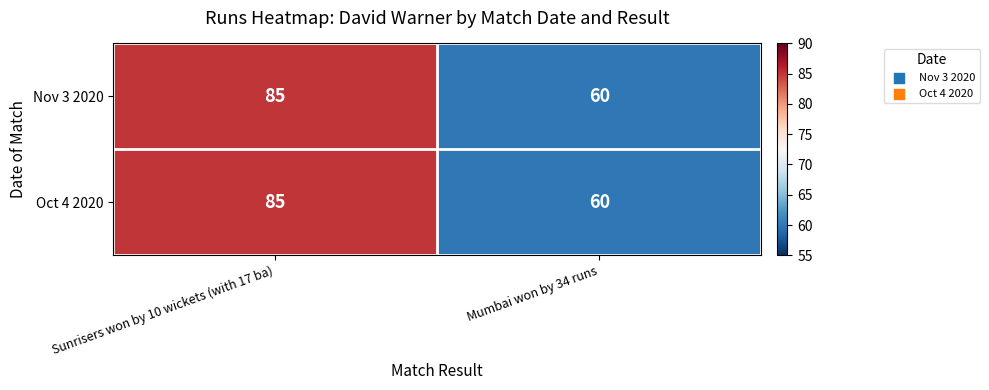

What is the sum of all Nov 3 2020 values?

145